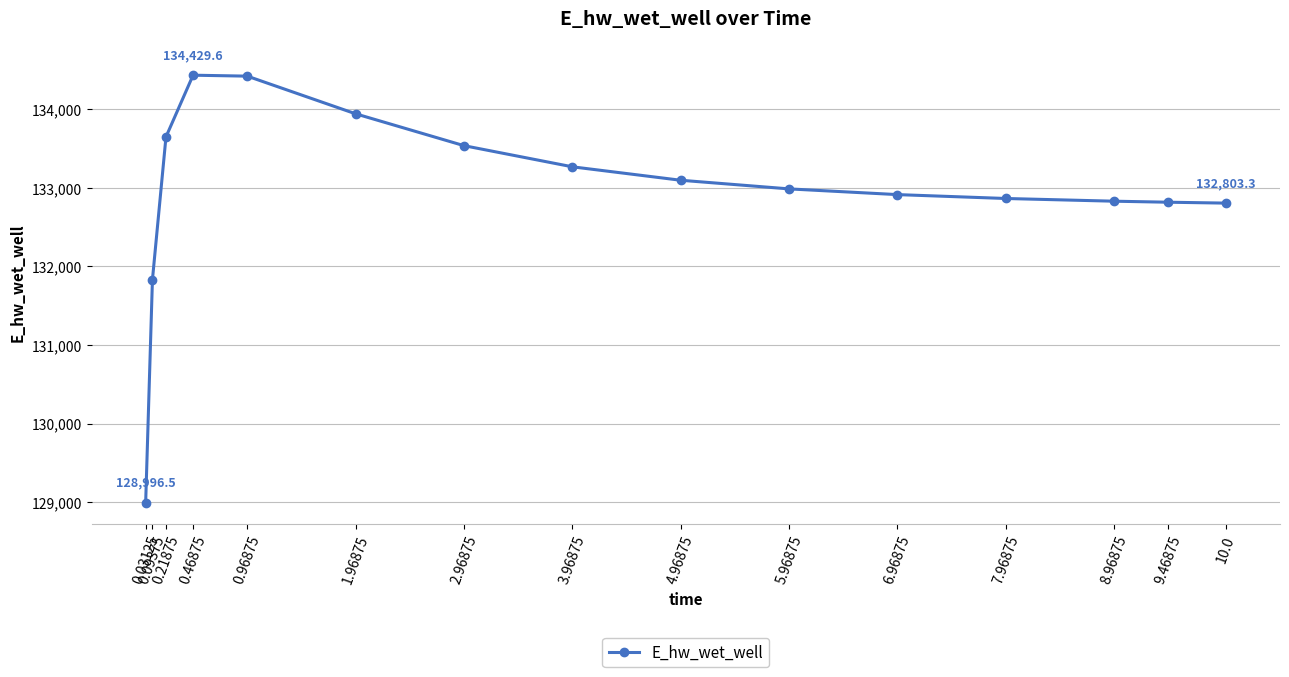

What is the sum of the values at 0.21875 and 0.09375?

265476.2